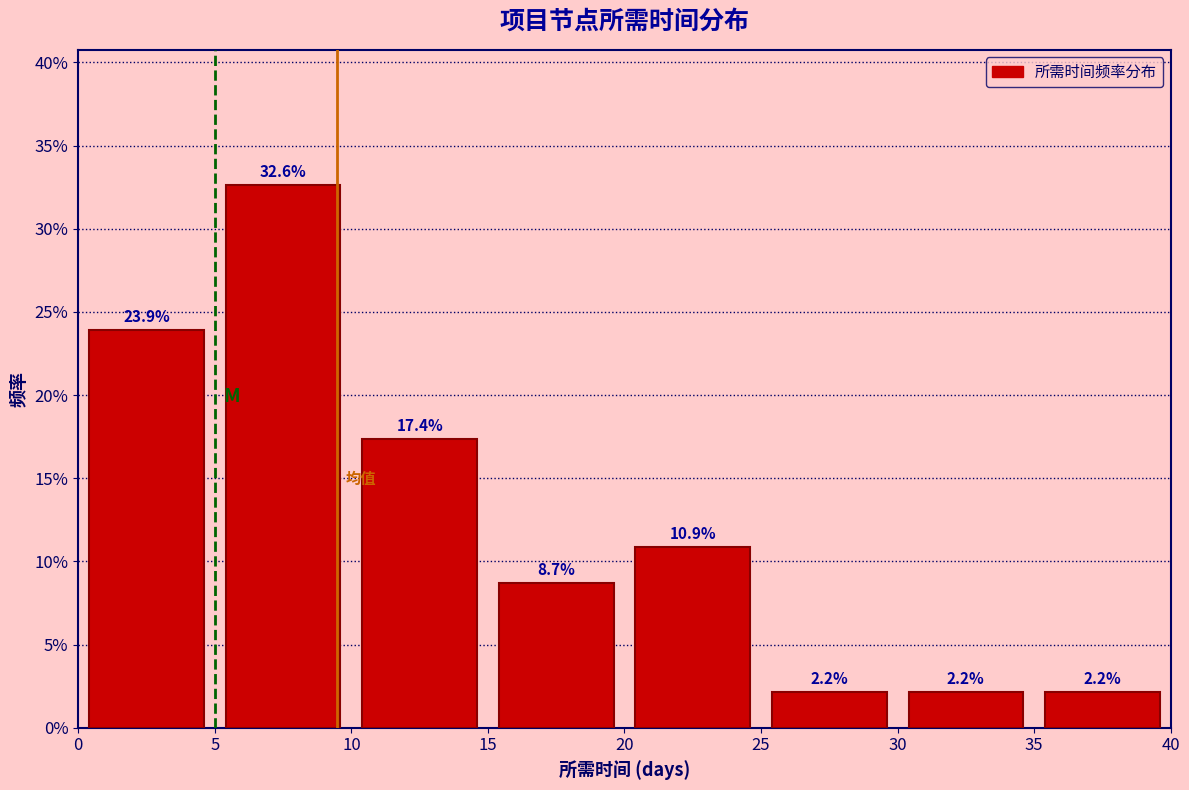

Reading left to right, transcribe this chart: for each bar, give the range it covers on the x-axis and its height.

0 to 5: 23.9
5 to 10: 32.6
10 to 15: 17.4
15 to 20: 8.7
20 to 25: 10.9
25 to 30: 2.2
30 to 35: 2.2
35 to 40: 2.2